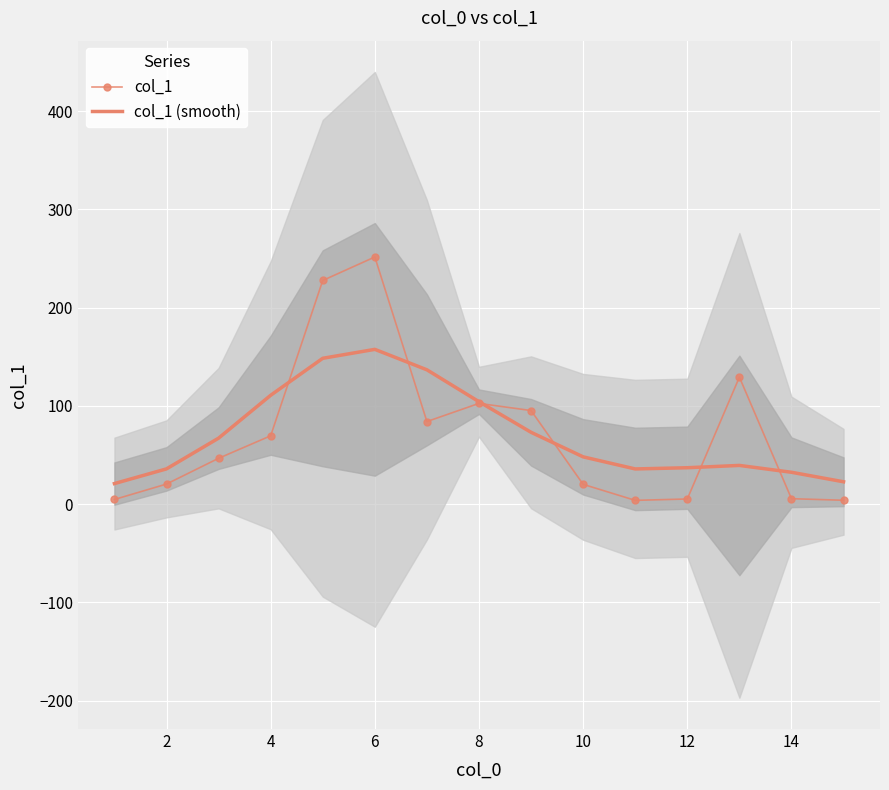

The value of col_1 (smooth) at 8 is 104.3. True or false?

True